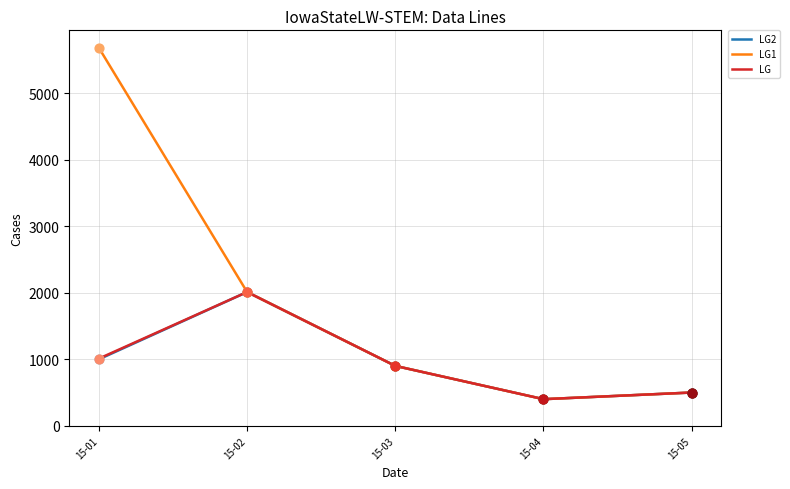

At how many categories does at least one series exceed 4774?

1